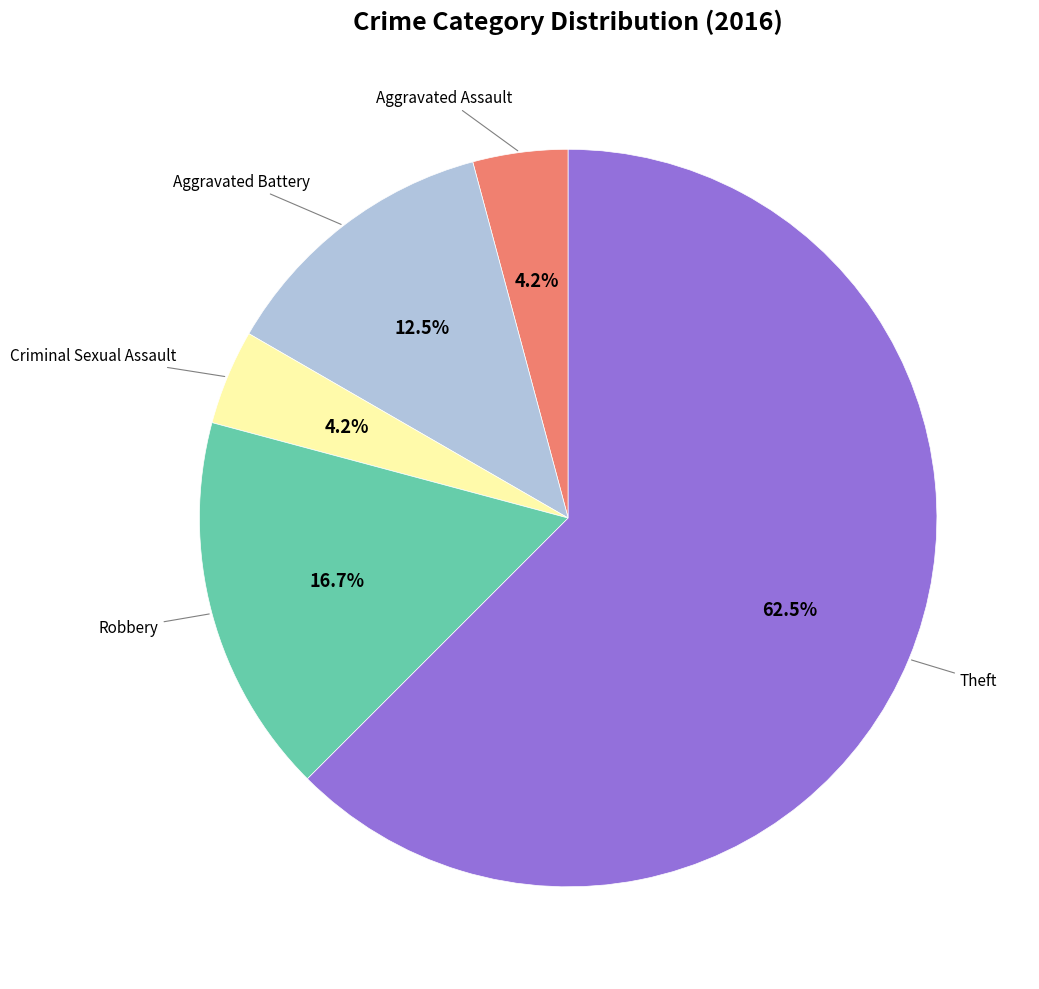

Is there a majority slice in this chart?

Yes